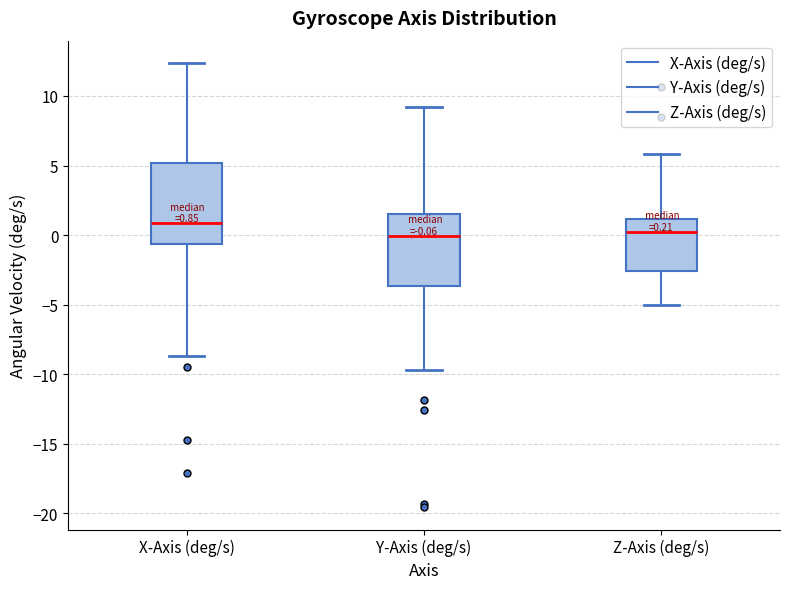

Which box is the tallest, from its lower edge to its upper edge?

X-Axis (deg/s)